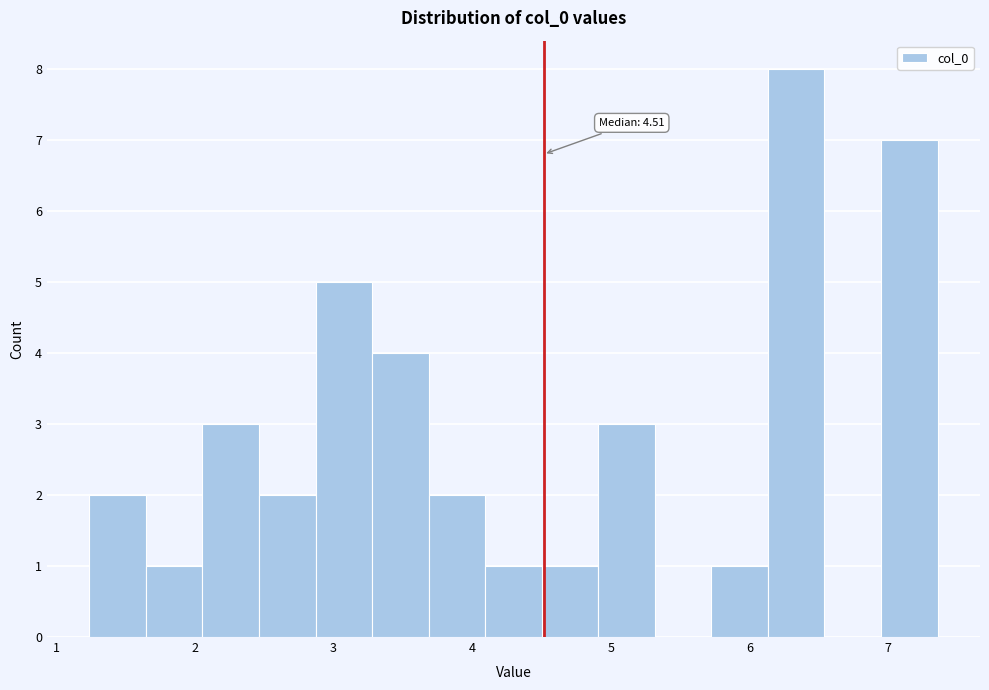

Over which range of the x-axis is the bar tallest?

6.1 to 6.5